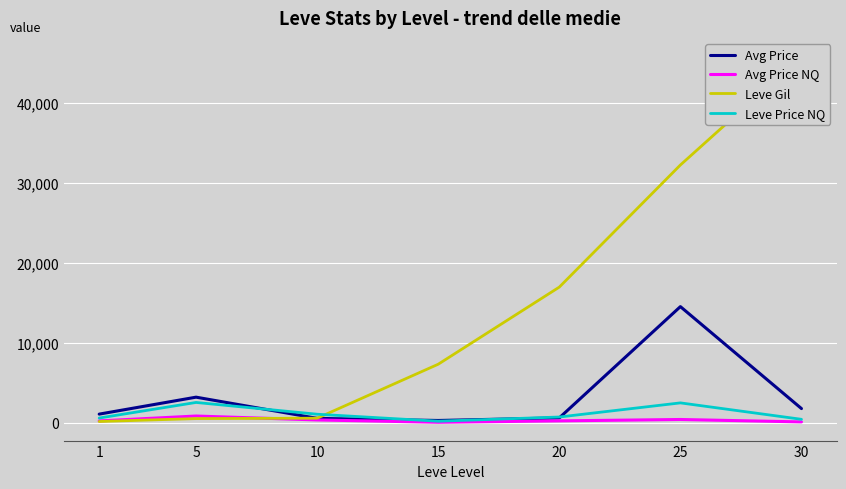

Reading left to right, list all the values displayed in this chart.

Avg Price: 1085.5	3206.0	557.6	291.7	614.3	14522.8	1778.8
Avg Price NQ: 235.0	848.4	357.6	66.7	241.7	415.2	112.5
Leve Gil: 163.5	528.3	576.7	7323.3	16961.7	32225.0	45822.5
Leve Price NQ: 597.1	2545.3	1072.7	200.0	725.0	2491.0	437.5